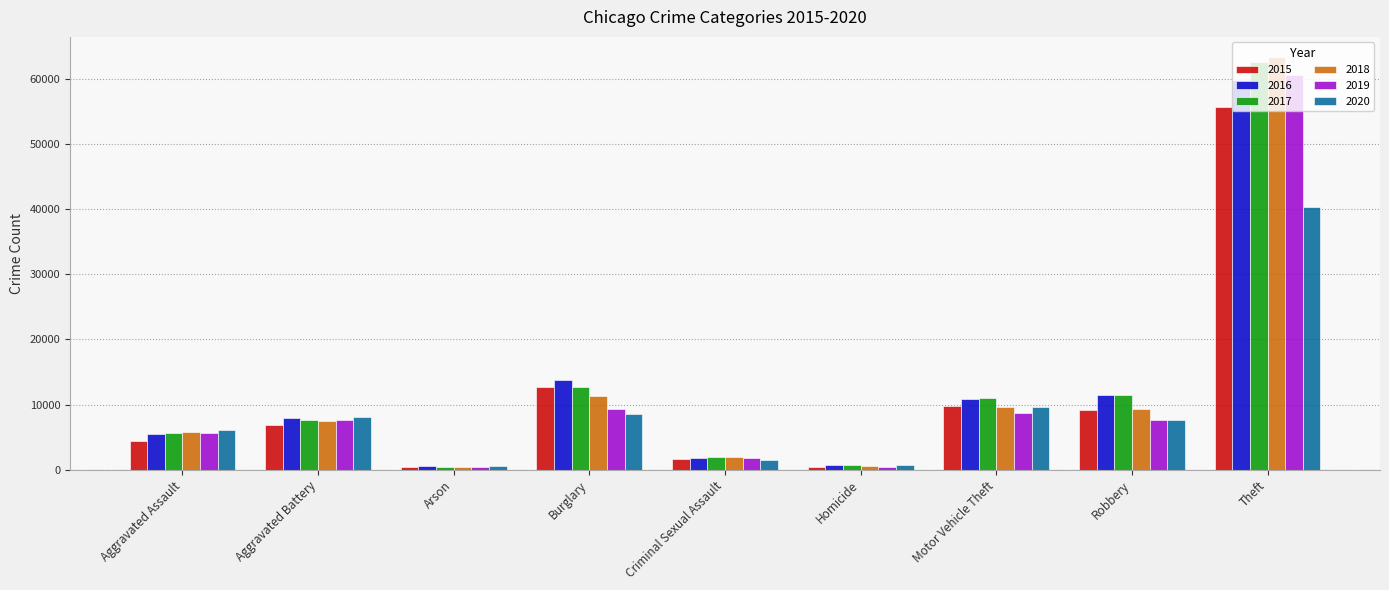

Which series has the widest spread of values?

2018